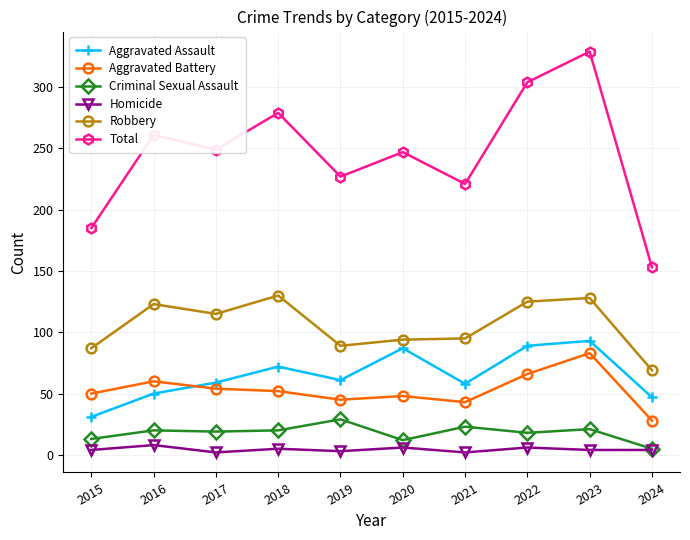

At which label does Total reach its peak?

2023